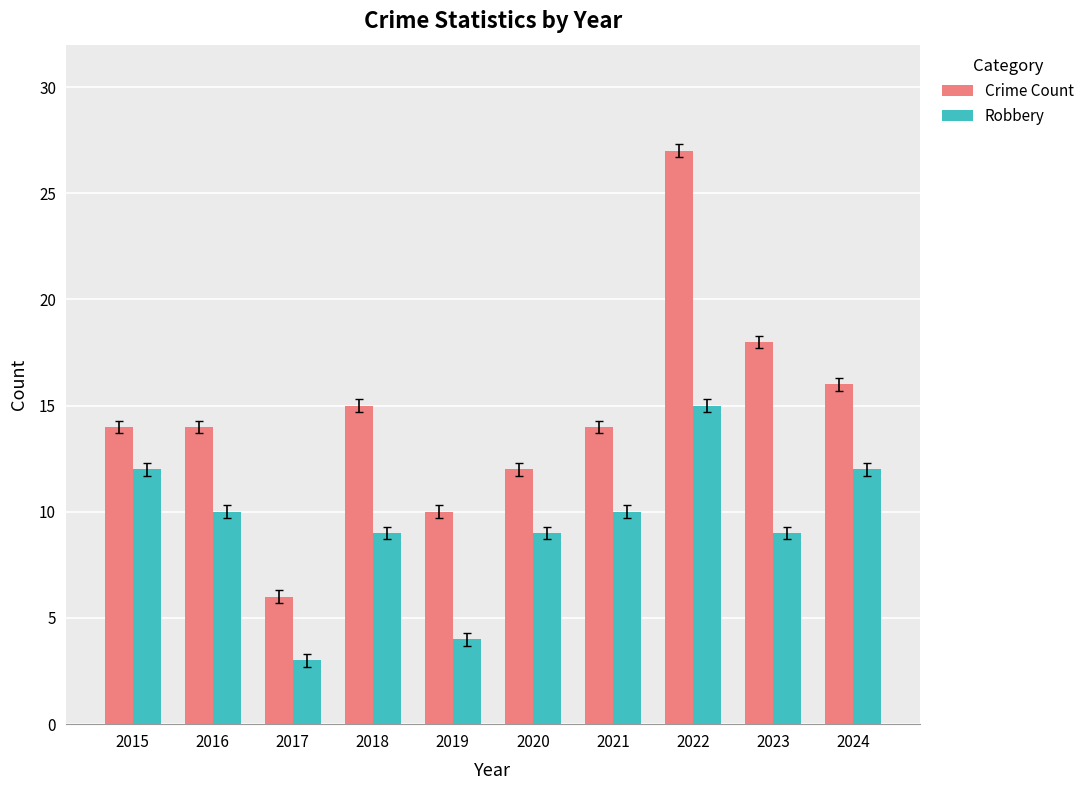

How many distinct data groups are displayed?

2